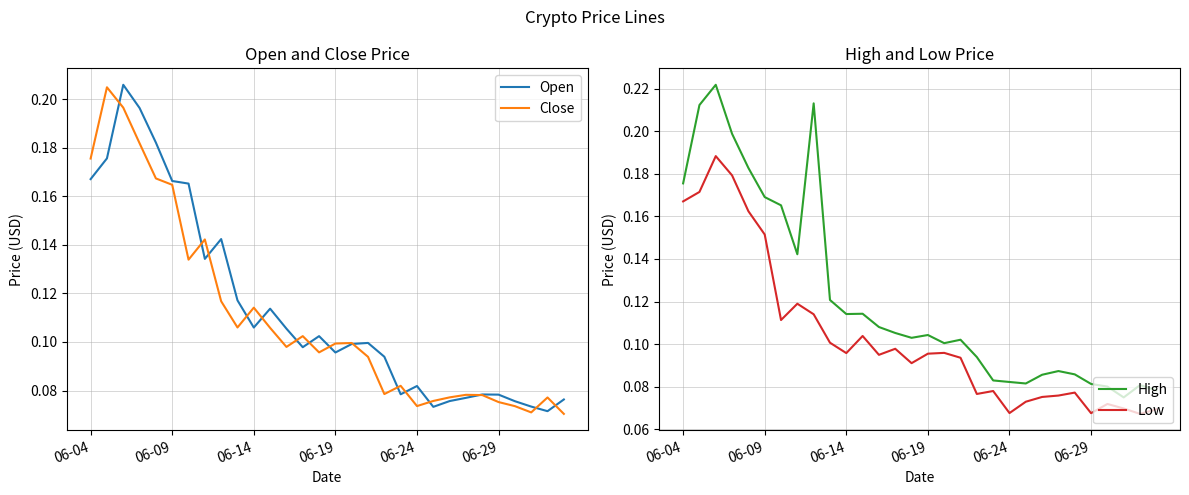

True or false: Close and High intersect in this chart.

False